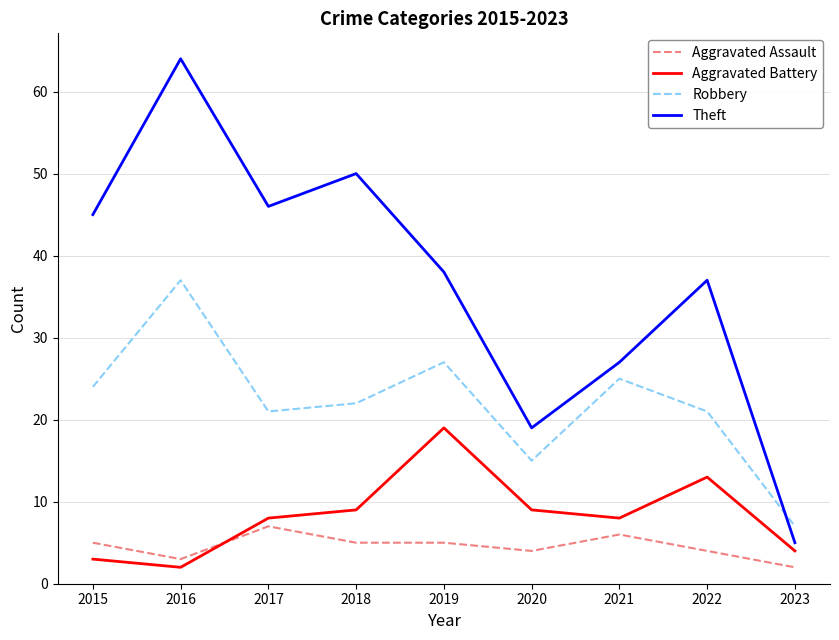

True or false: Robbery has a value of 7 at 2023.

True